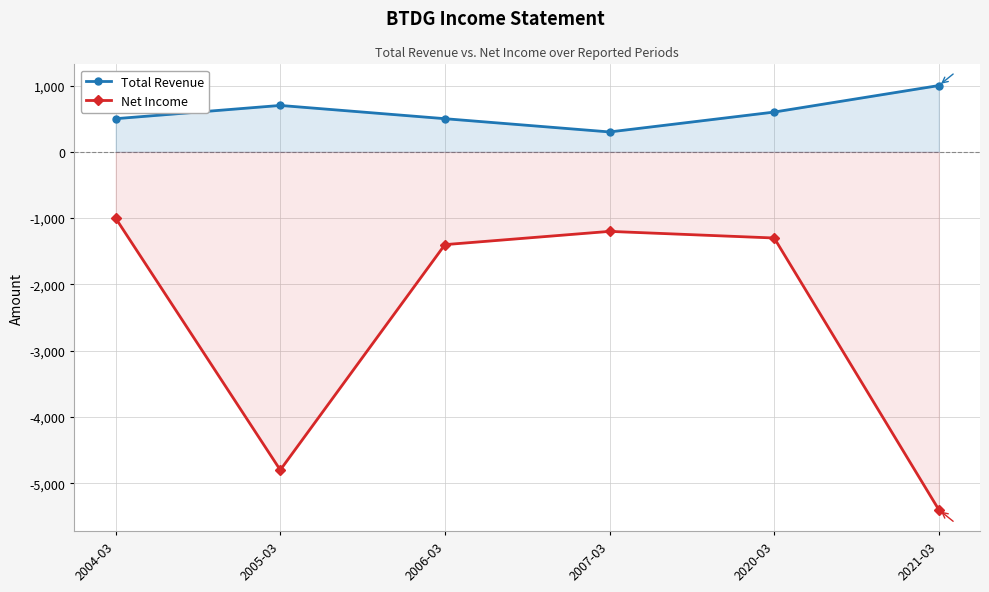

What is the minimum value for Total Revenue?

300